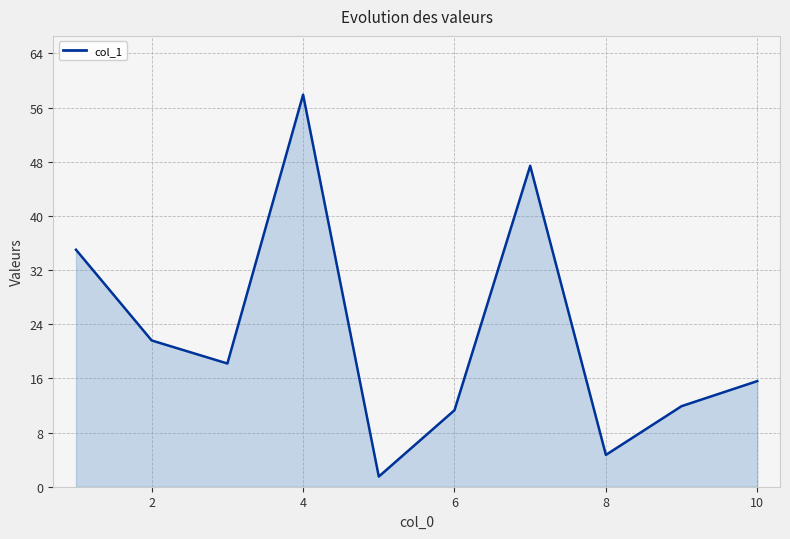

What is the smallest value displayed?

1.5